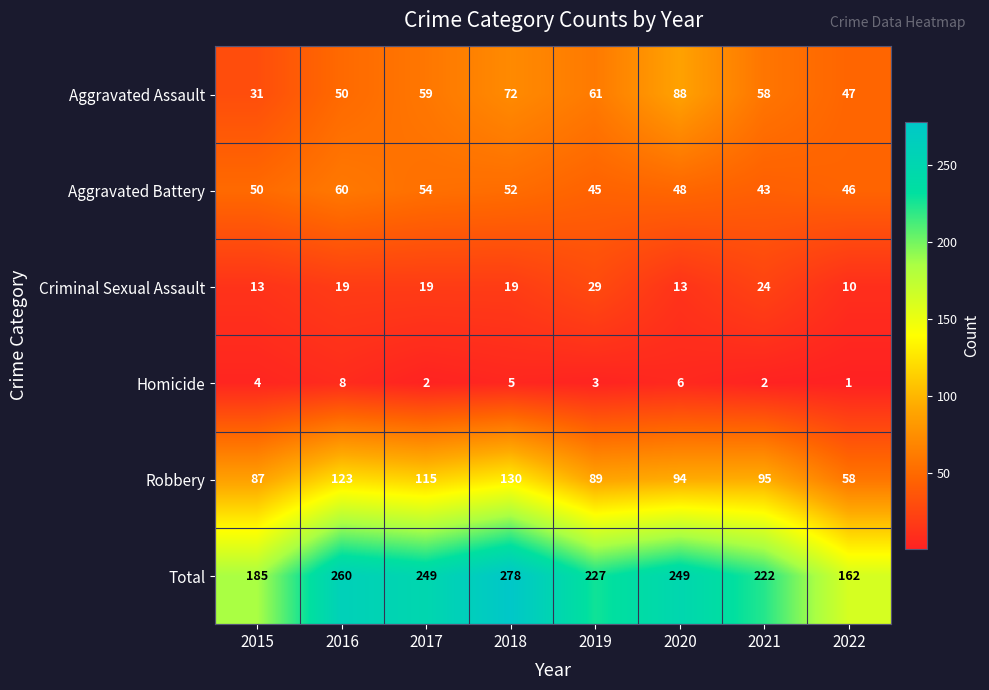

At how many categories does at least one series exceed 59?

8